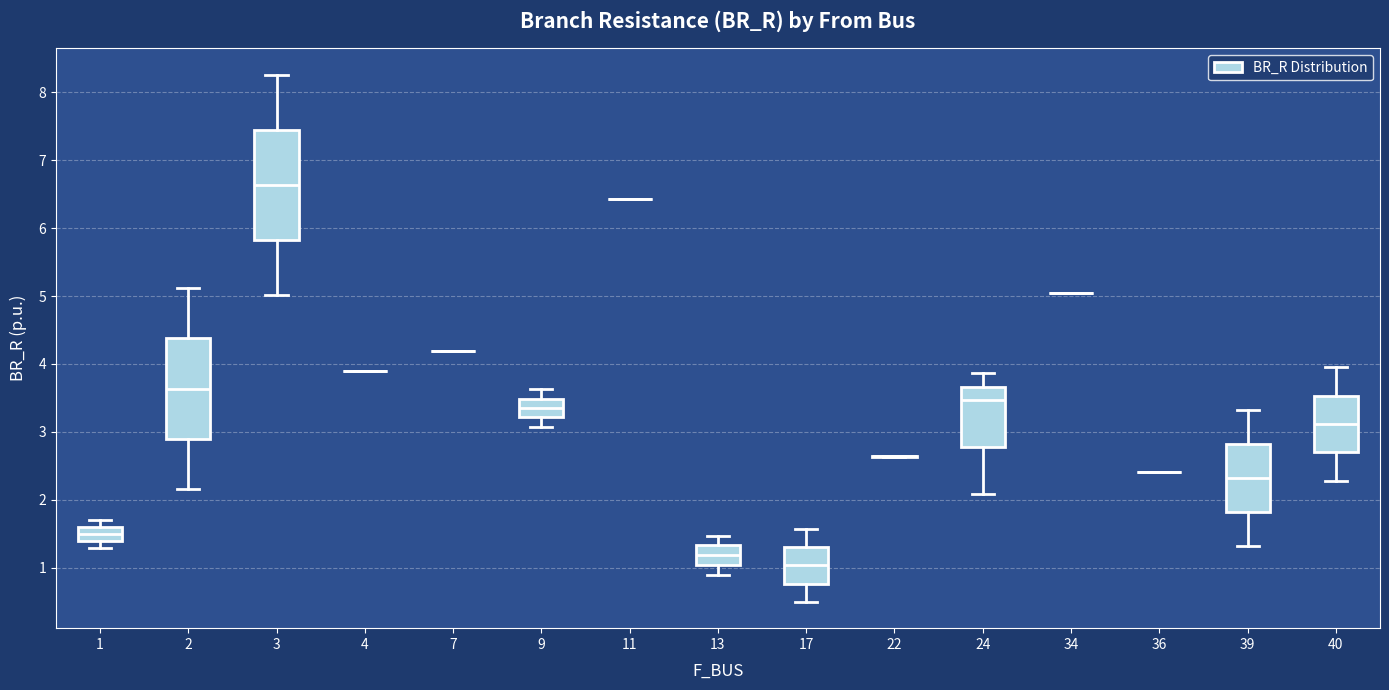

Which box is the tallest, from its lower edge to its upper edge?

3